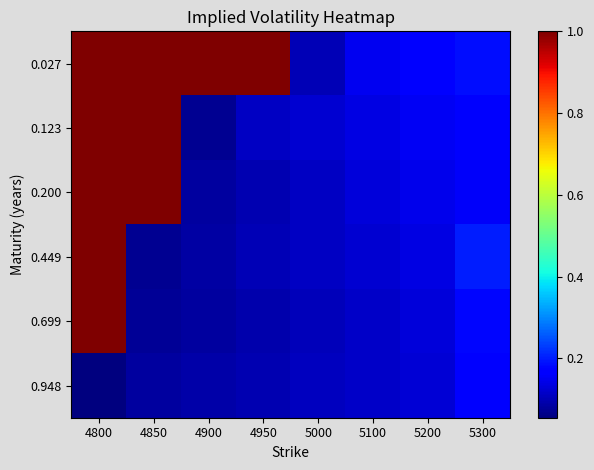

Which category has the highest value across all series?

4800